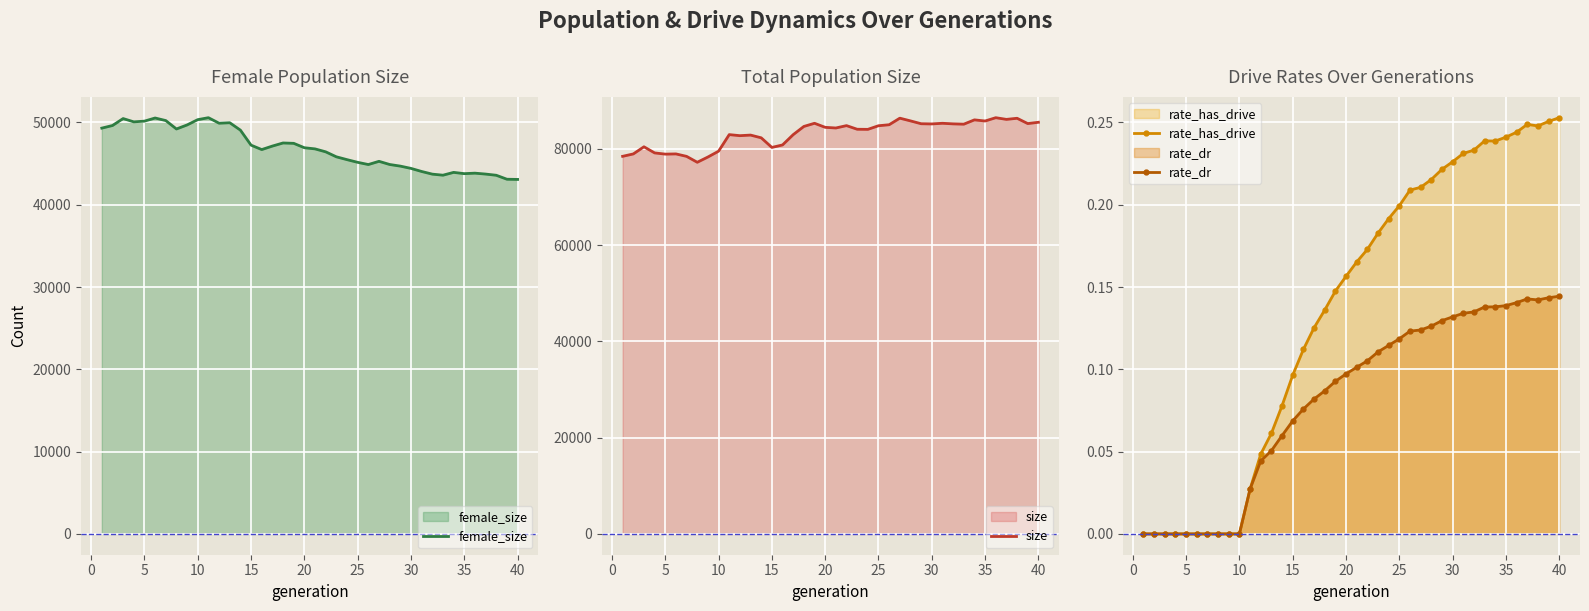

True or false: rate_dr has more than 0 points higher than both neighbors.

True